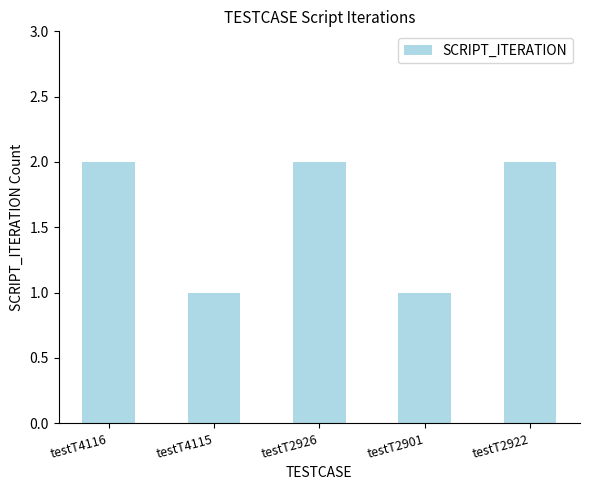

Between testT4115 and testT2926, which is larger?

testT2926